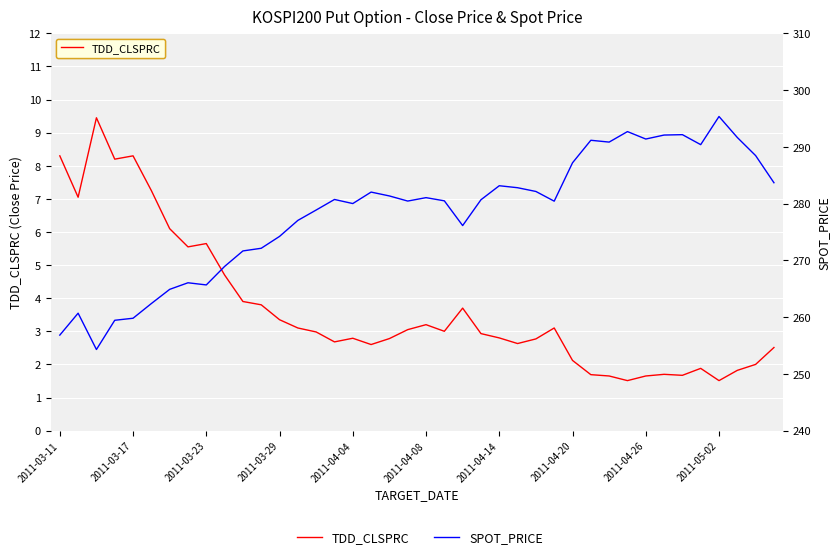

True or false: SPOT_PRICE and TDD_CLSPRC intersect in this chart.

False